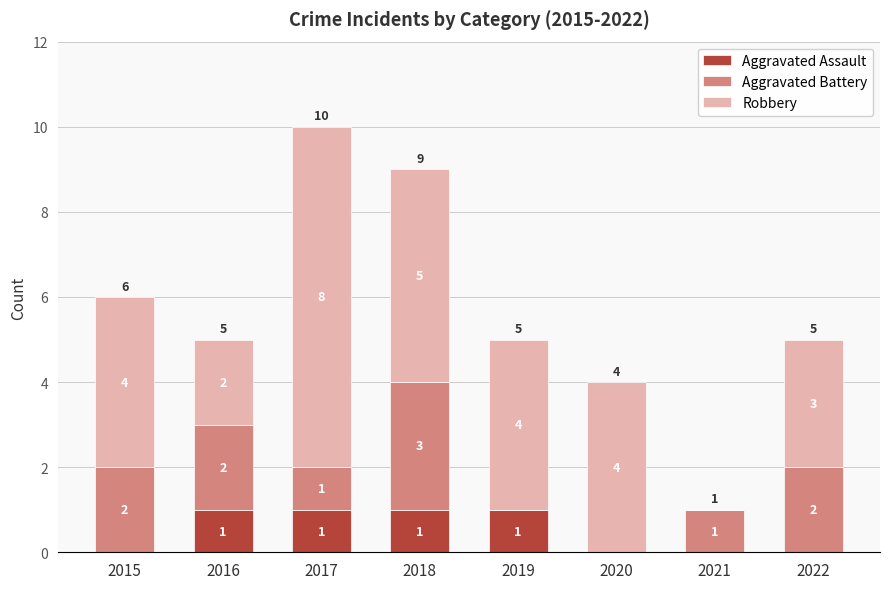

At which category is the sum across all series the highest?

2017